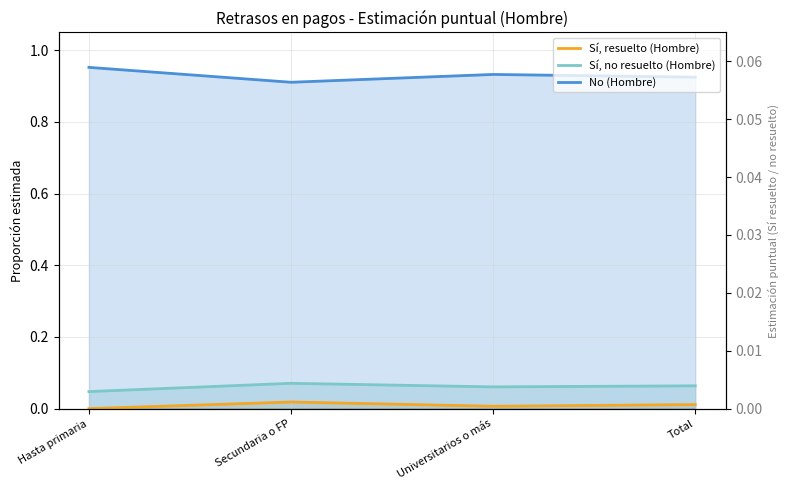

What is the average value of the No (Hombre) series?

0.9